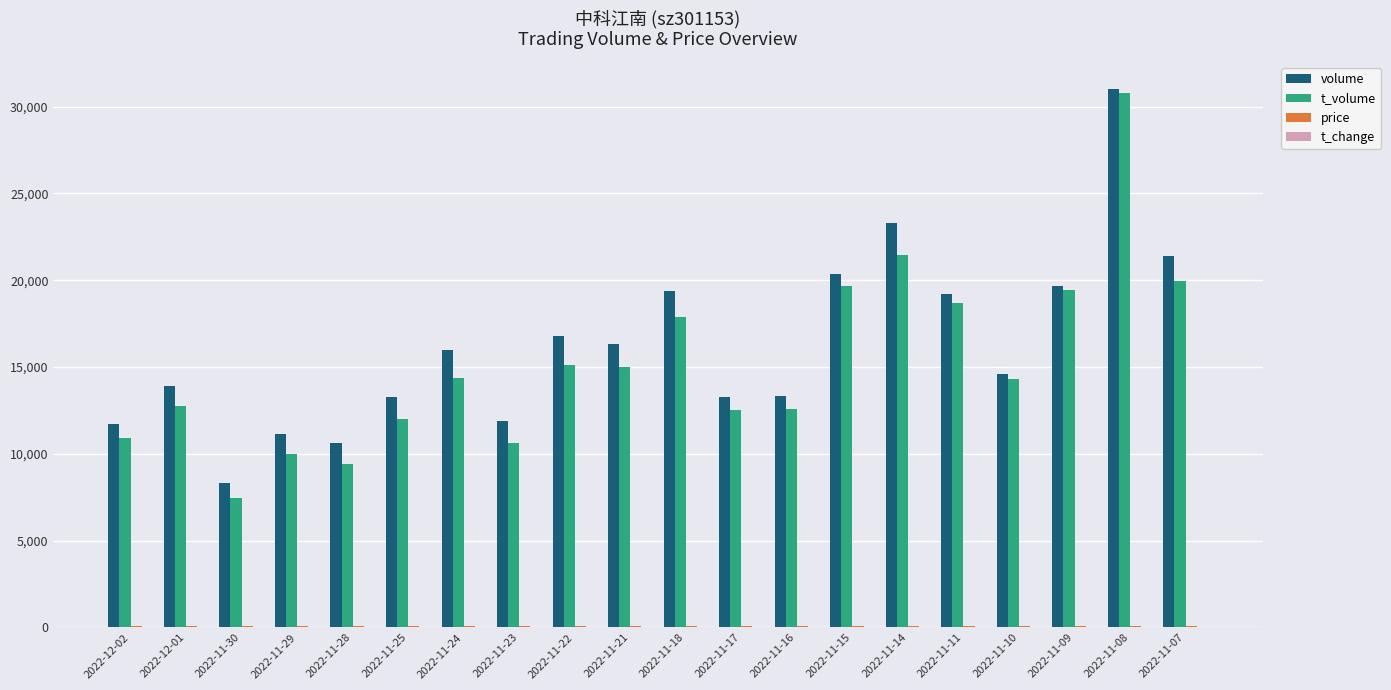

What is the highest value of the volume series?

31022.0